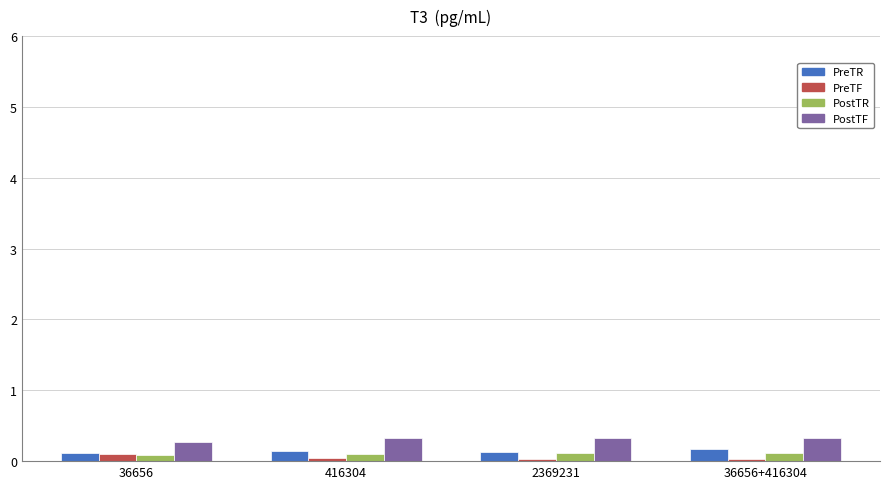

How many bars are there in each group?

4